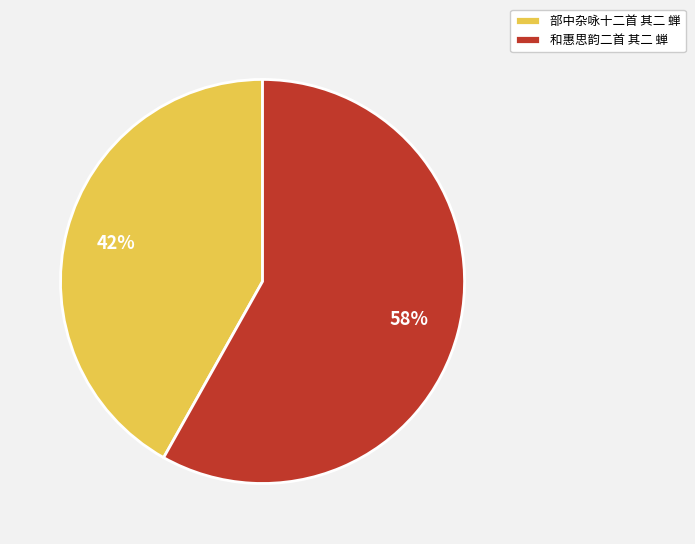

Do 和惠思韵二首 其二 蝉 and 部中杂咏十二首 其二 蝉 together represent more than half of the pie?

Yes